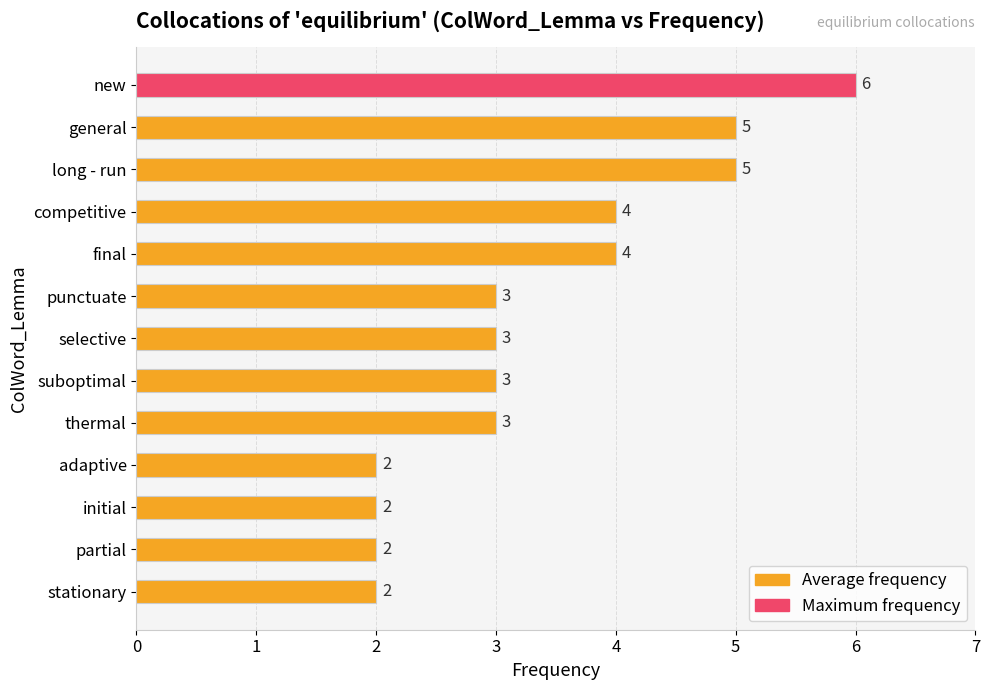

What is the label of the 13th bar from the top?

stationary